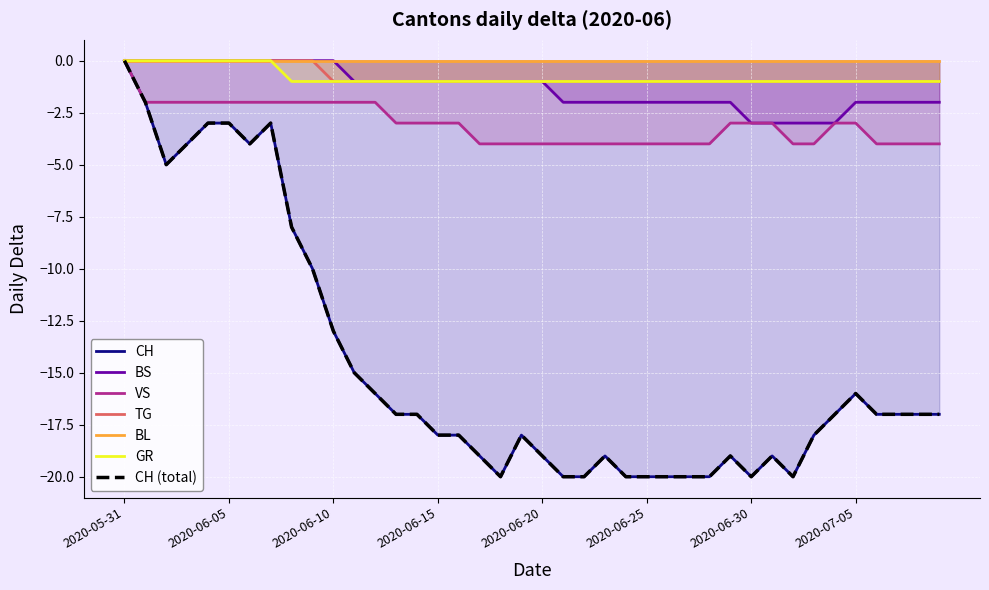

The value of VS at 2020-06-15 is -3. True or false?

True